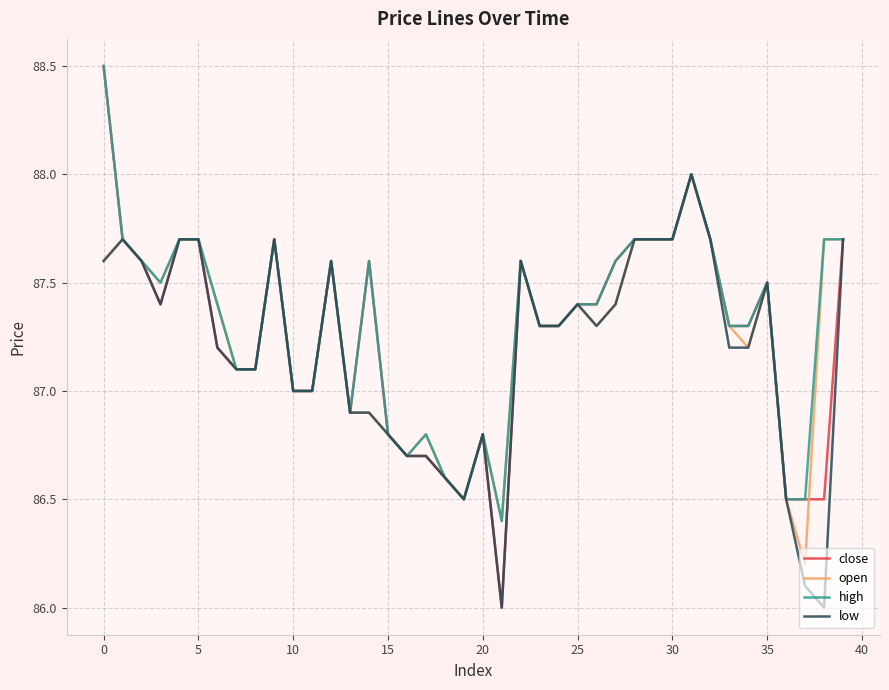

What is the maximum value for open?

88.0